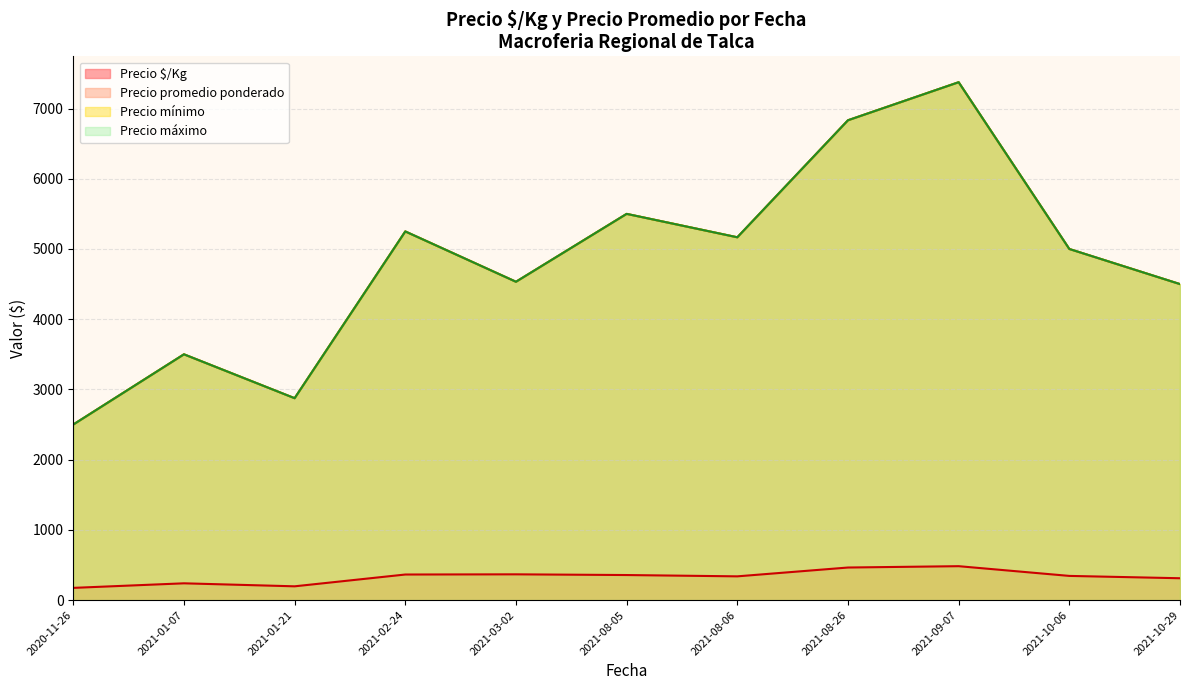

What is the difference between the Precio promedio ponderado values at 2020-11-26 and 2021-10-29?

1500